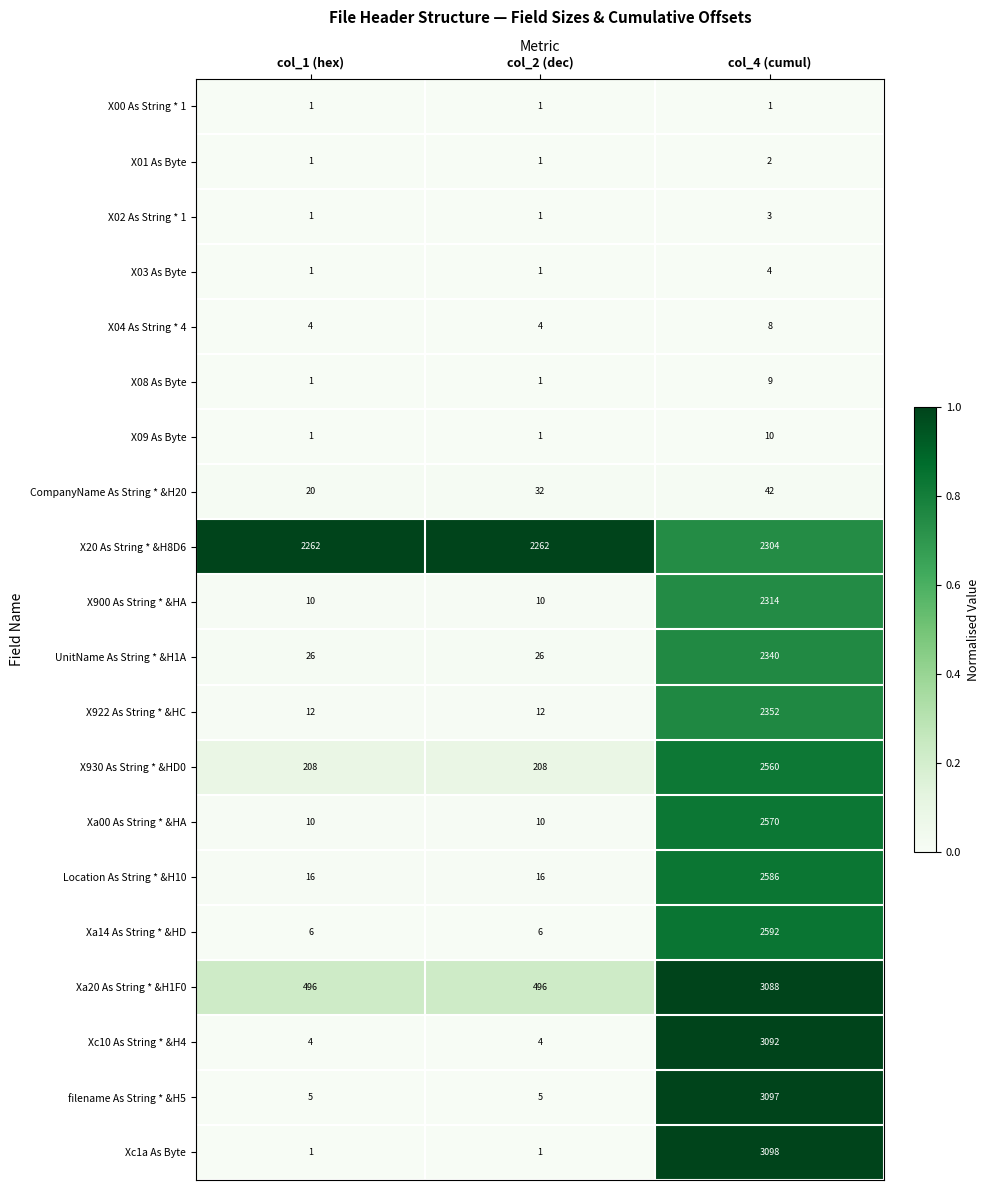

At which category is the sum across all series the highest?

col_4 (cumul)